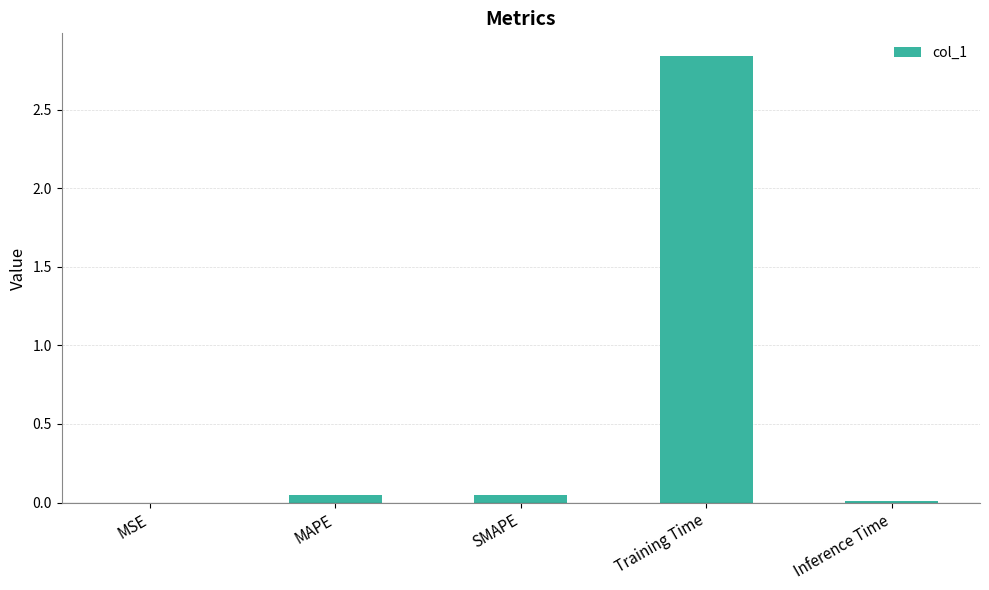

The chart shows a value of 0.0 at MSE. True or false?

True